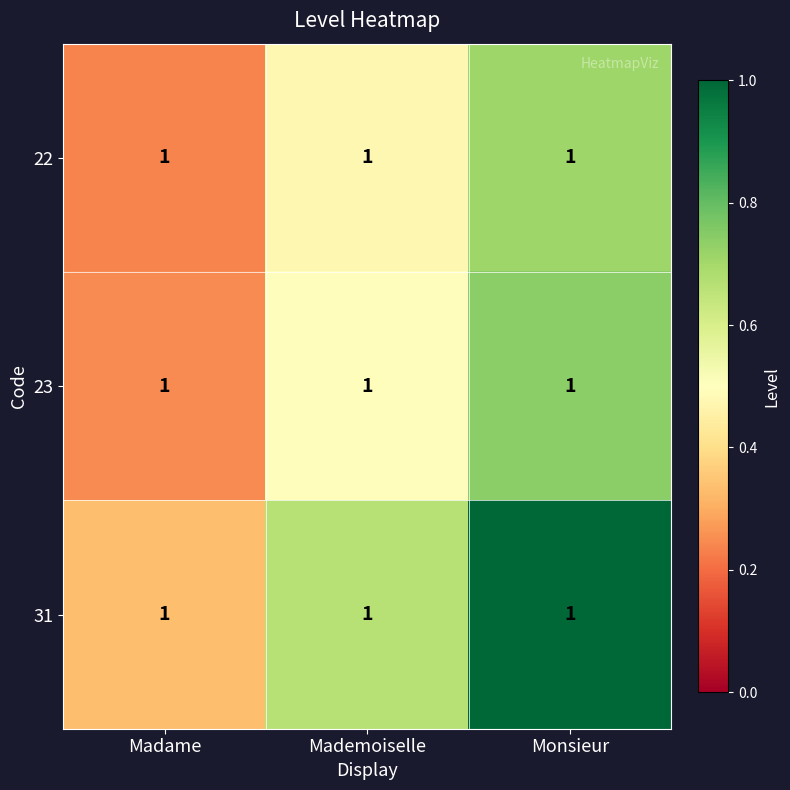

At Madame, list the series in order from largest to smallest.

31, 23, 22